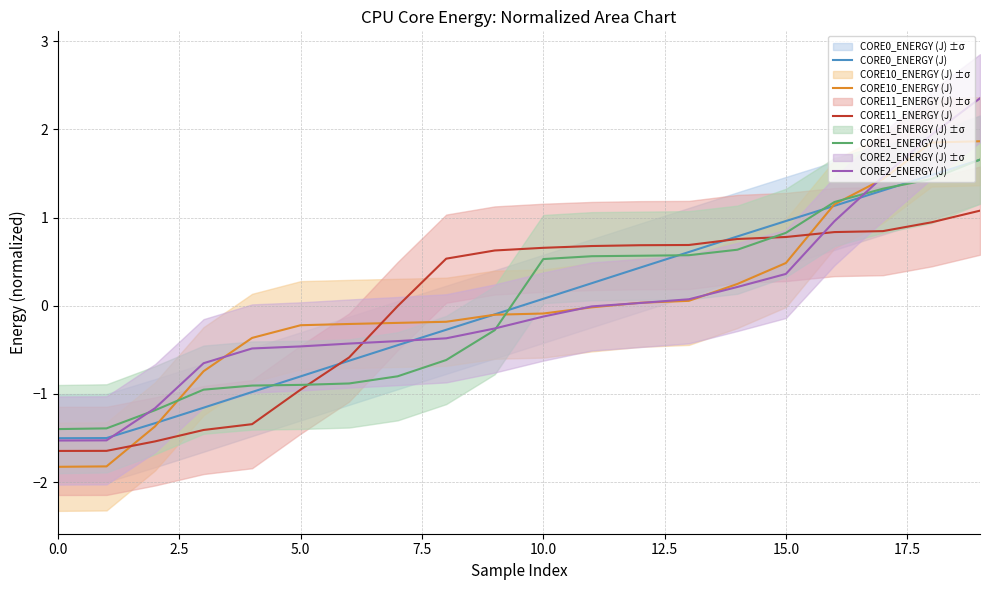

True or false: CORE0_ENERGY (J) has a value of 0.2 at 13.

False